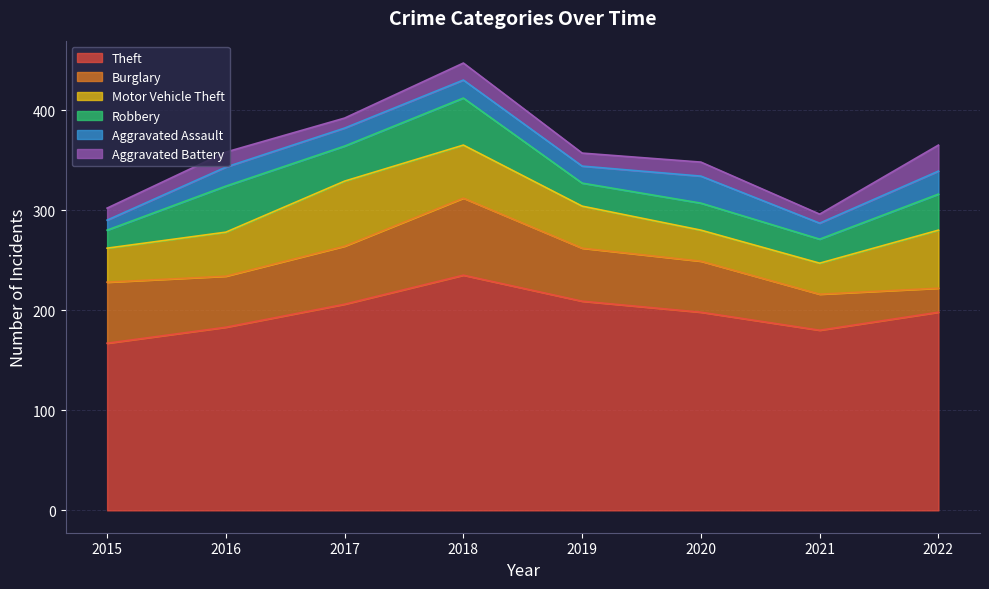

At which category does Theft reach its first local valley?

2021